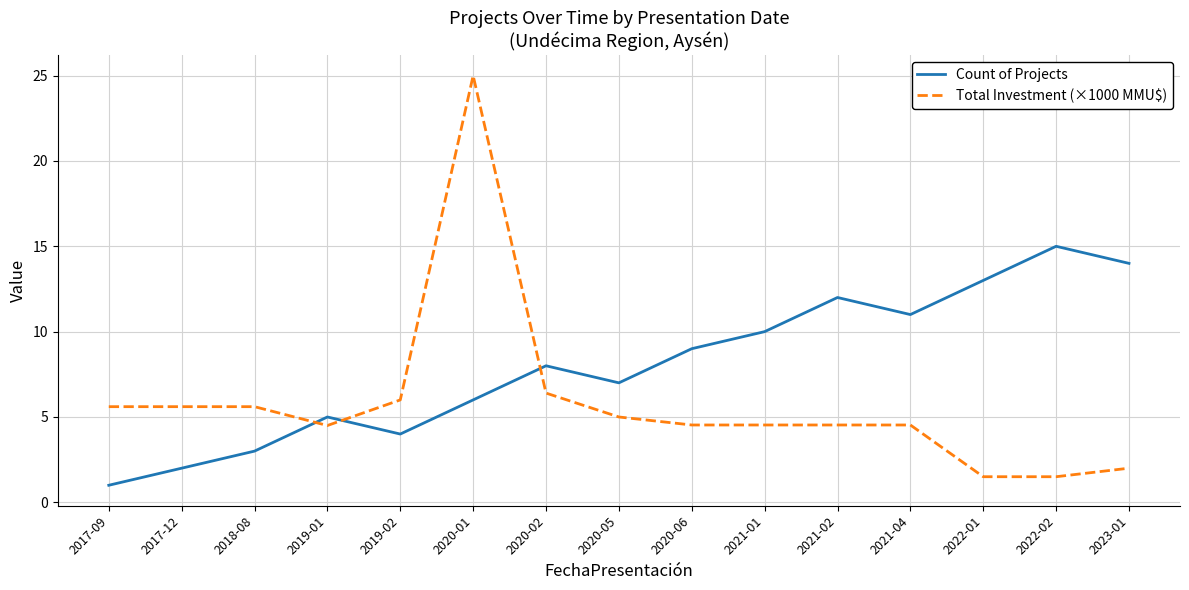

Is it true that Total Investment (×1000 MMU$) equals 9.7 at 2020-02?

False